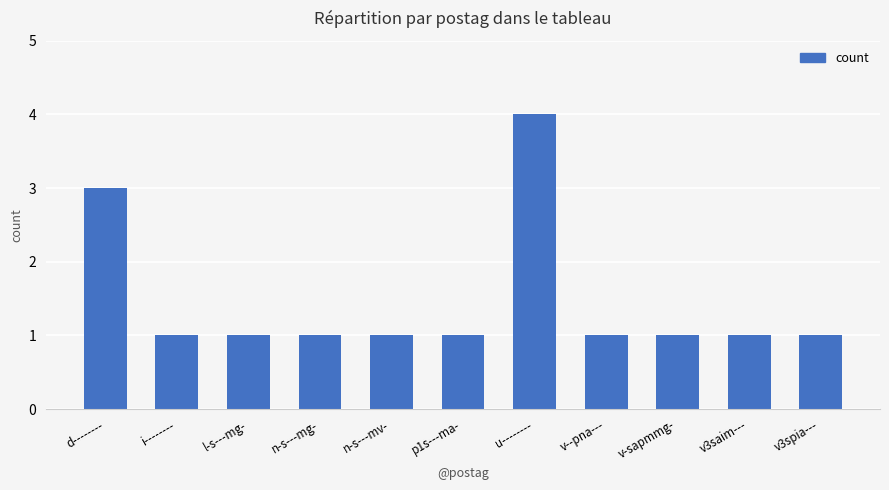

At which category does the chart reach its peak across all series?

u--------